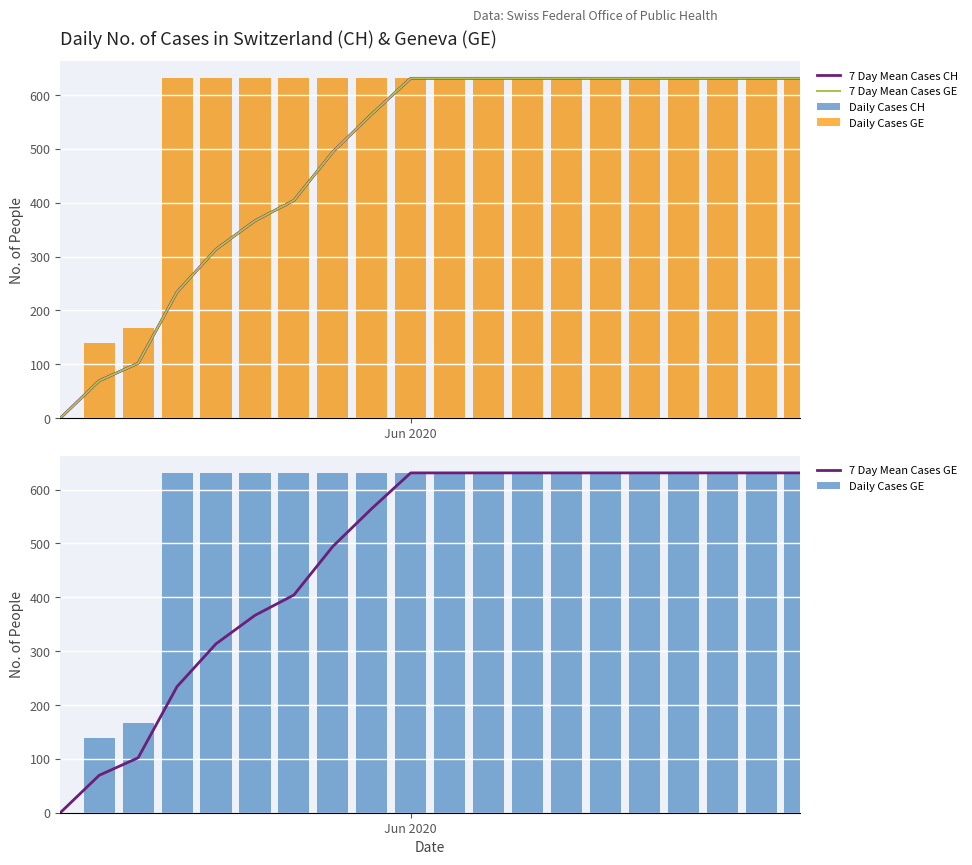

Rank the series by their maximum value, from highest to lowest.

7 Day Mean Cases CH, 7 Day Mean Cases GE, Daily Cases CH, Daily Cases GE